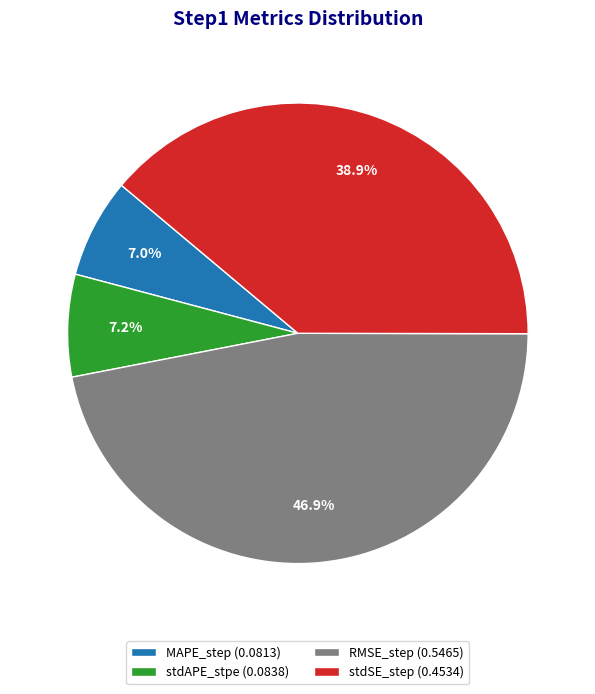

Does any single category account for the majority?

No